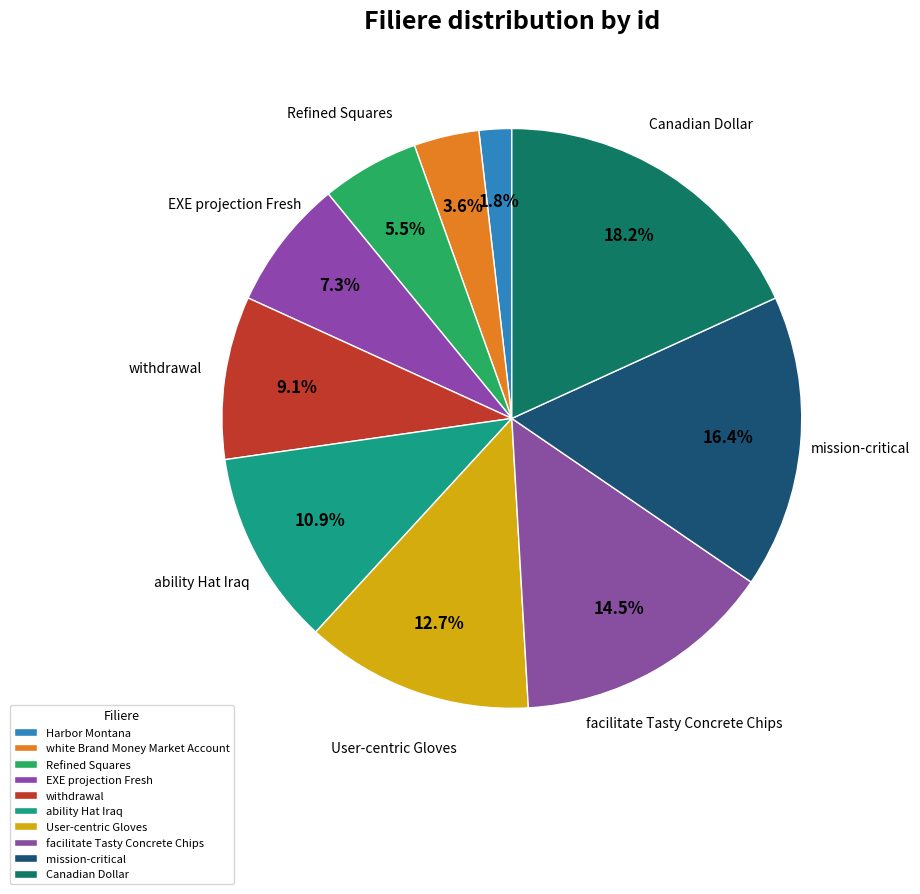

What is the total percentage of Canadian Dollar and Harbor Montana?

20.0%